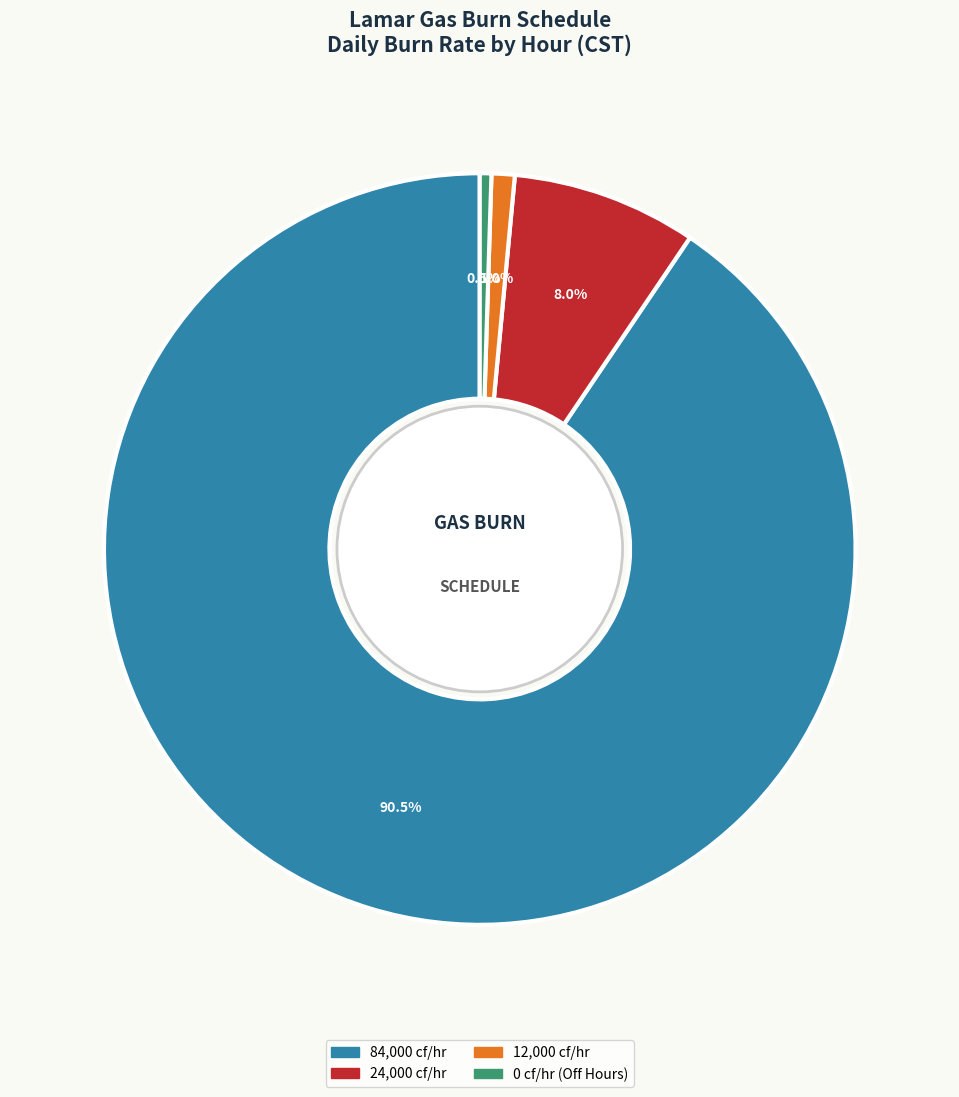

Is there any slice that represents more than half of the pie?

Yes